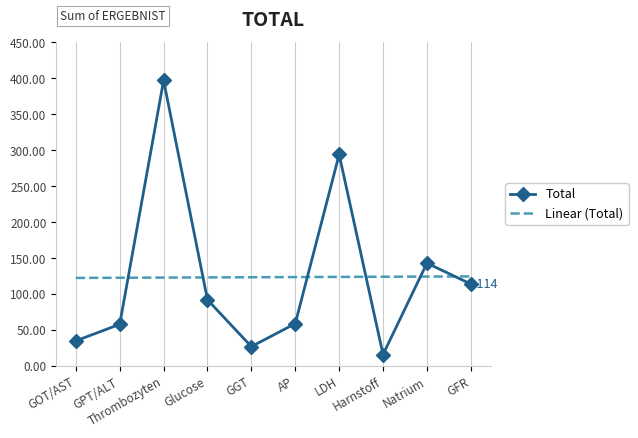

The Linear (Total) series shows 124.1 at Harnstoff. True or false?

True